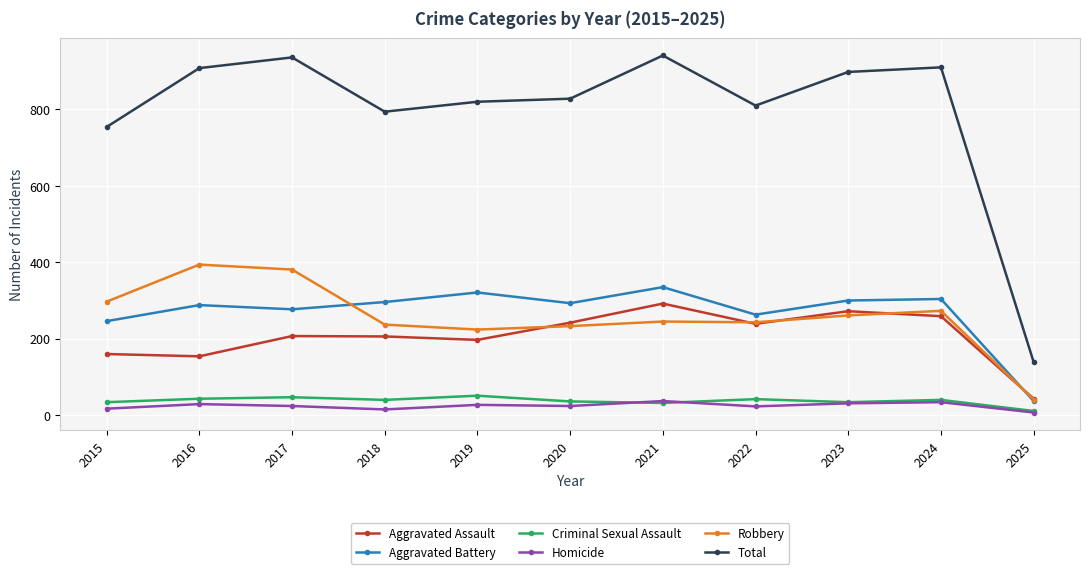

At which category does Total reach its first local valley?

2018